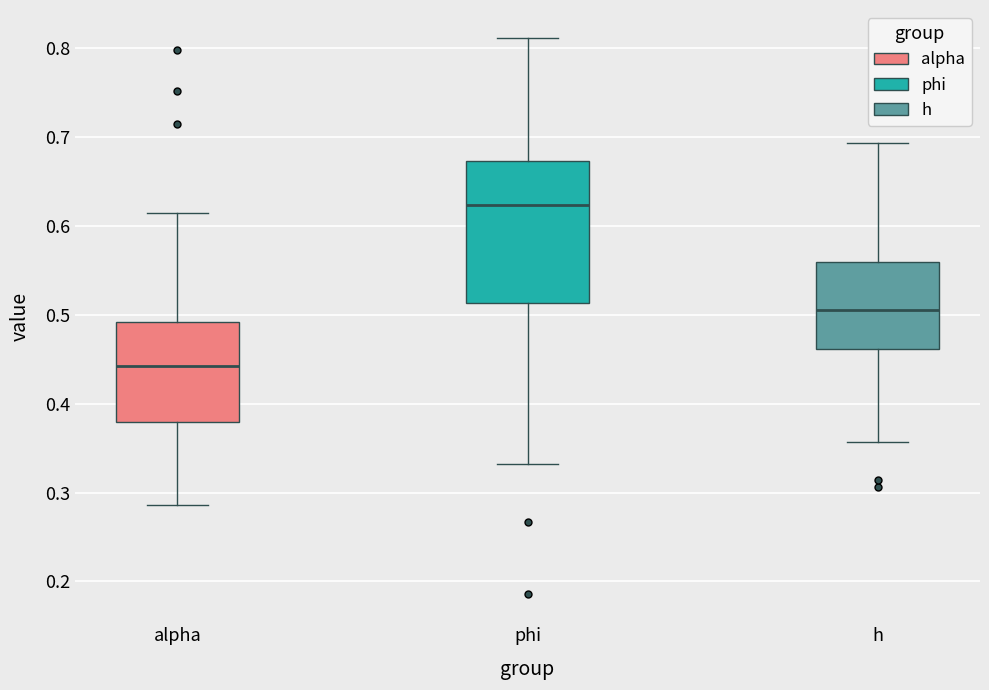

Which box's median line is the lowest?

alpha